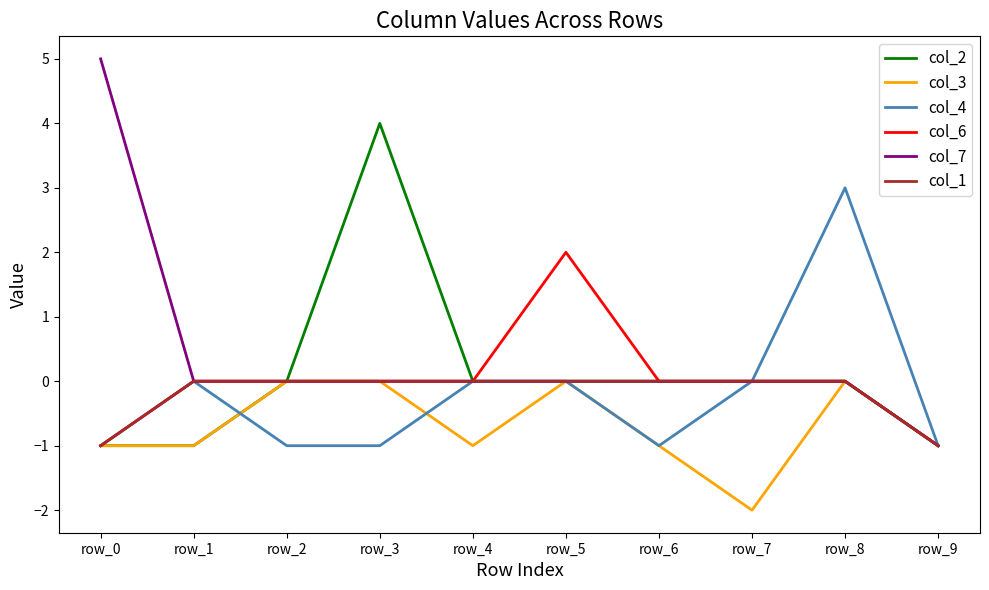

What is the difference between the second highest and second lowest values in the col_1 series?

1